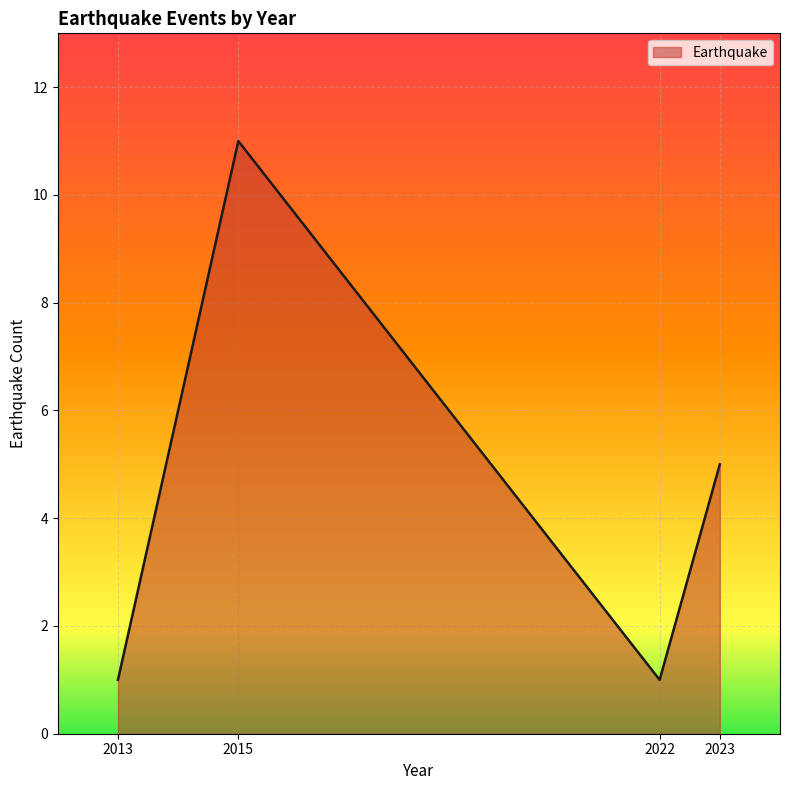

Approximately how many times larger is the value at 2023 compared to 2022?

5.0